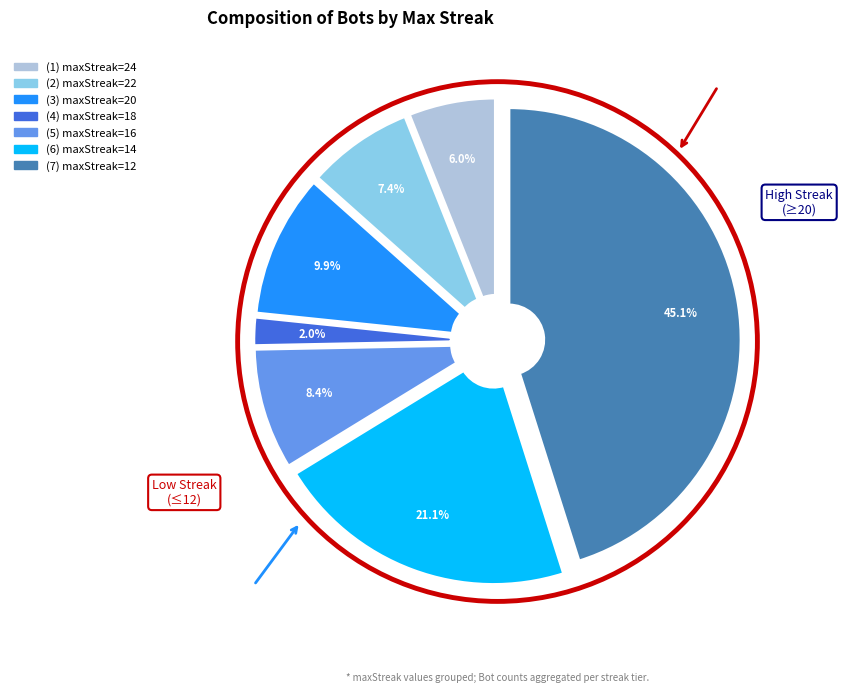

Which category has the biggest portion of the pie?

maxStreak=12